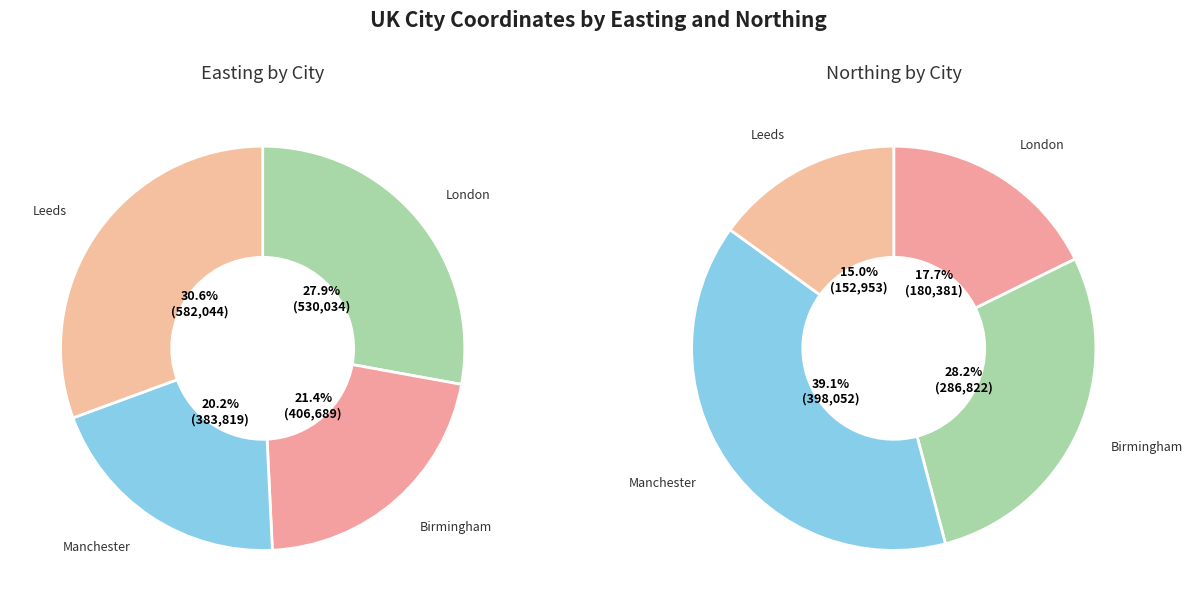

To the nearest percent, what is the combined percentage of Leeds and London?

58%